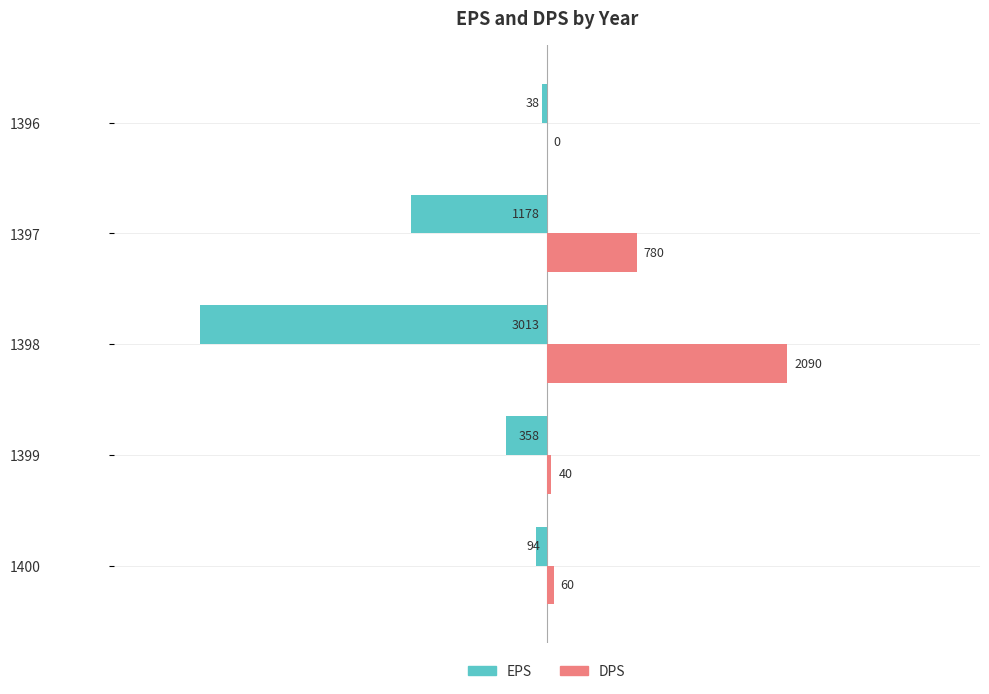

Is it true that EPS equals -3013 at 1398?

True